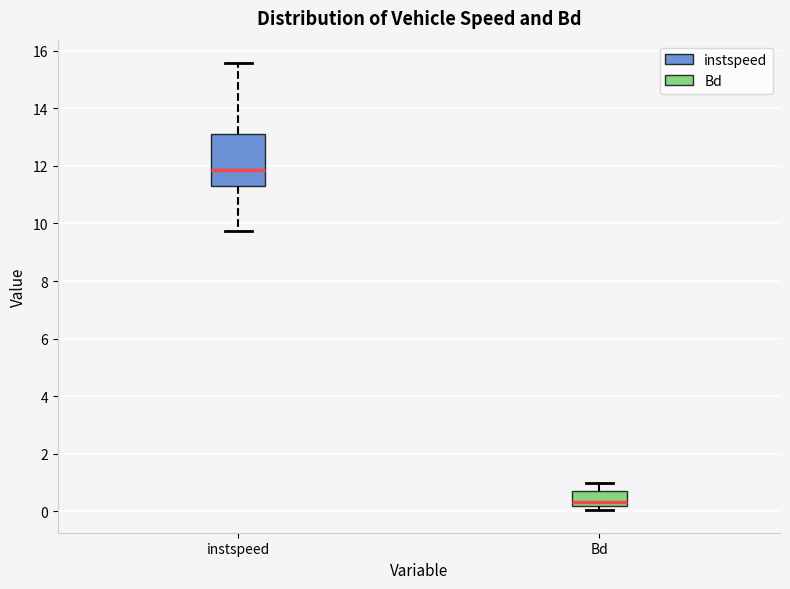

Which box is the tallest, from its lower edge to its upper edge?

instspeed